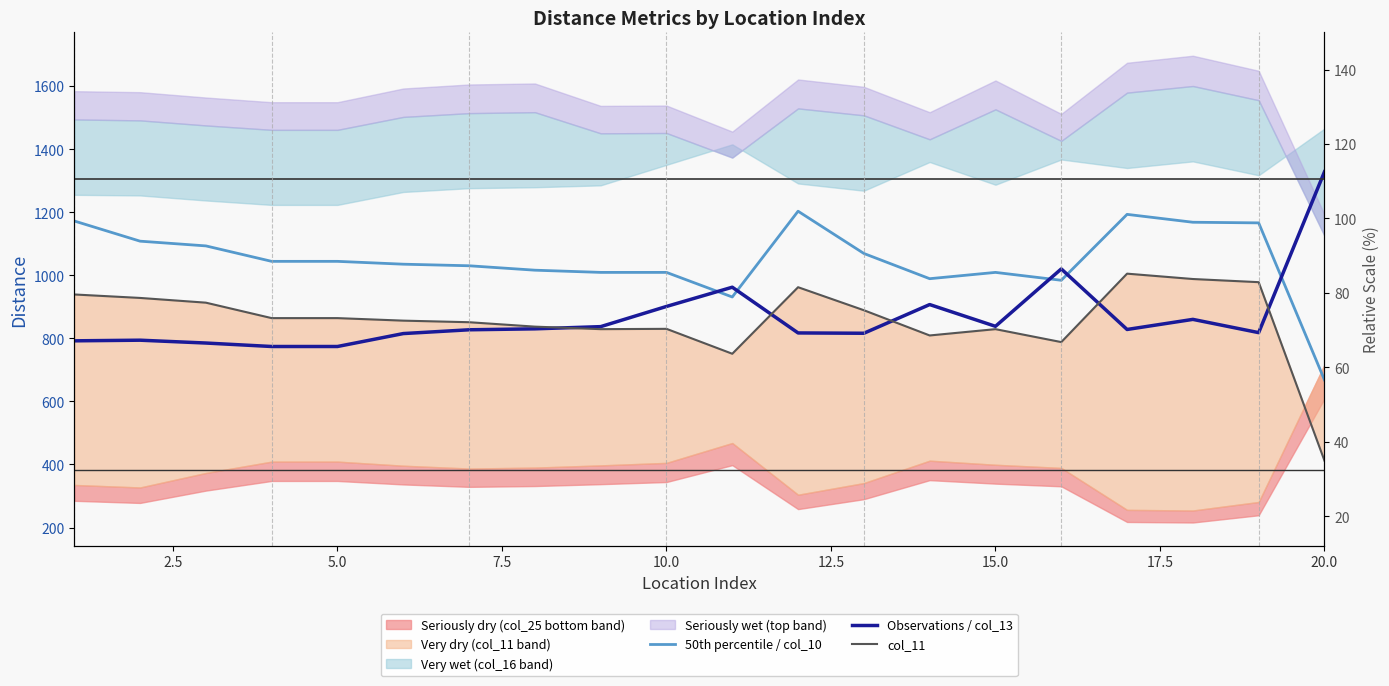

After their last crossing, which series has the higher values: Observations / col_13 or 50th percentile / col_10?

Observations / col_13